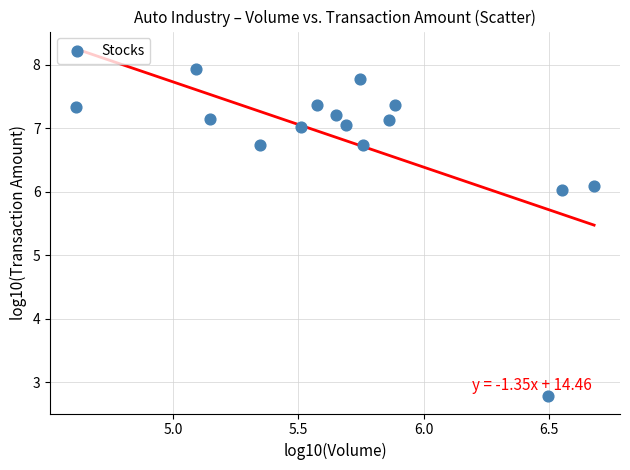

What is the range of Y values (max minus min)?

5.2